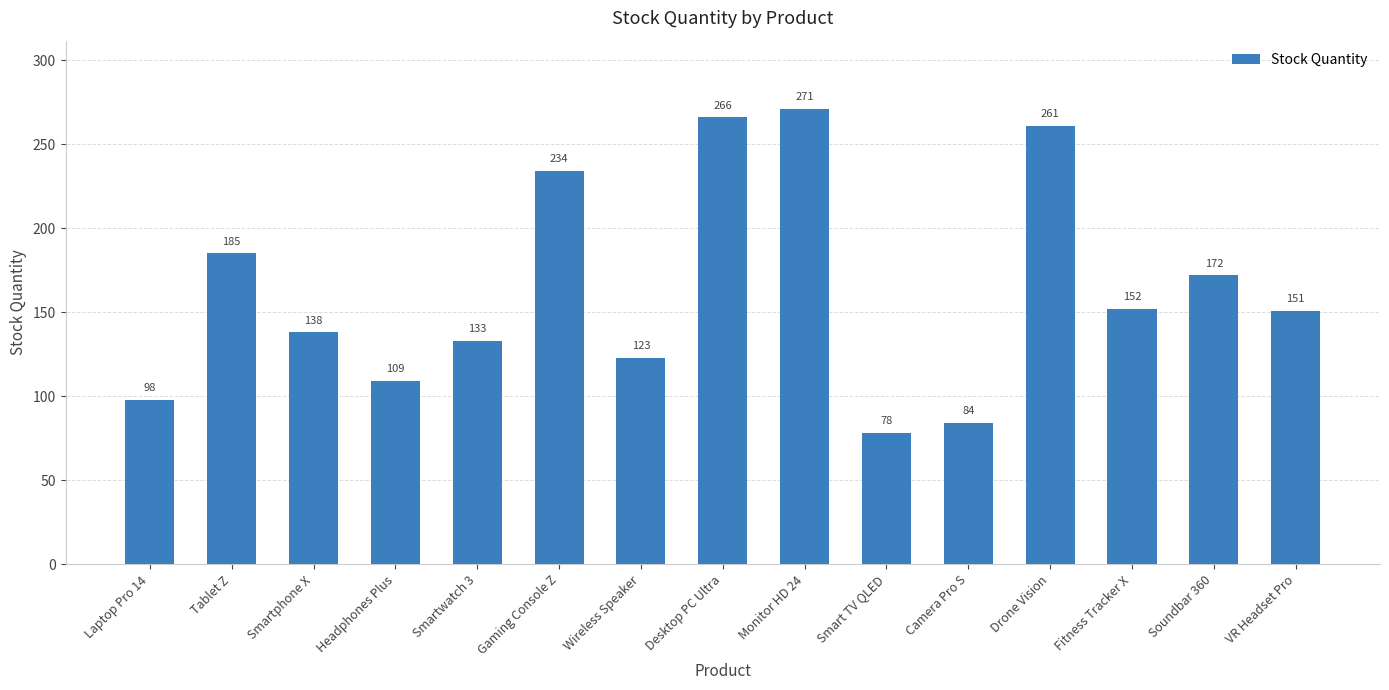

What is the maximum value shown in the chart?

271